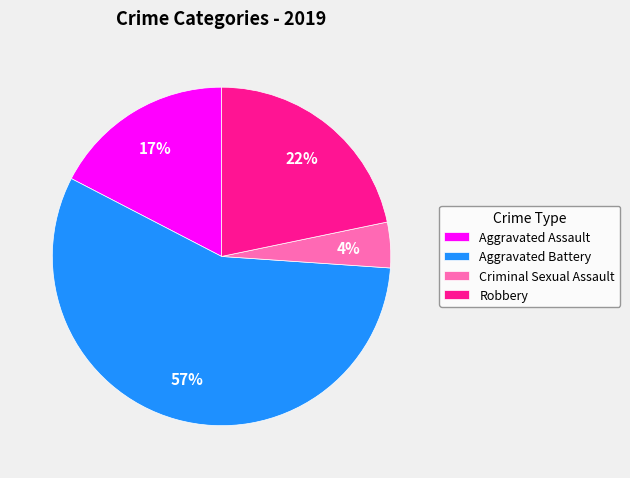

True or false: Criminal Sexual Assault accounts for 4% of the total.

True